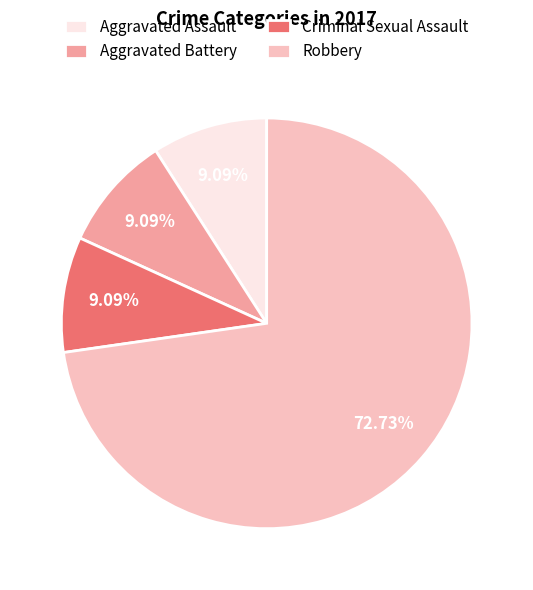

To the nearest percent, what percentage of the pie is Criminal Sexual Assault?

9%